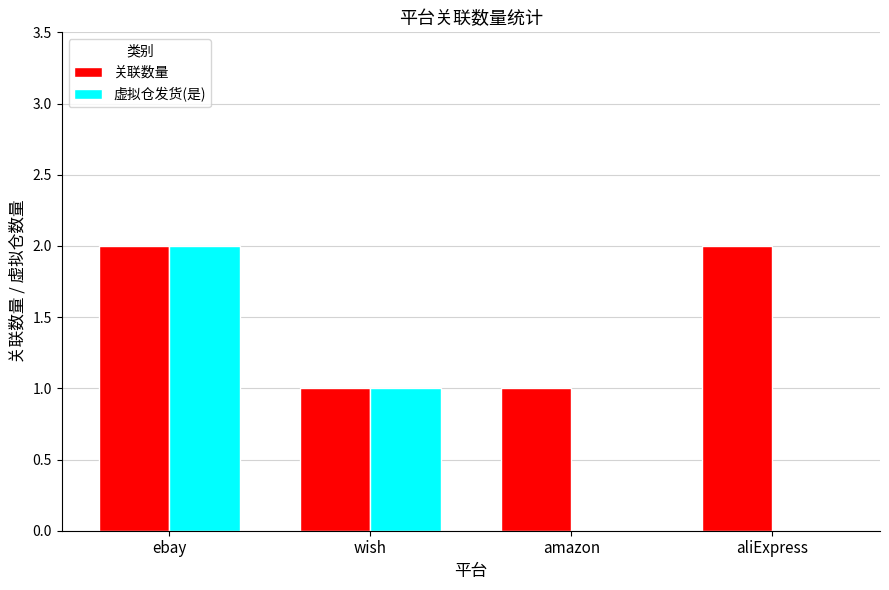

Count the 虚拟仓发货(是) values in the range 0 to 2.

4